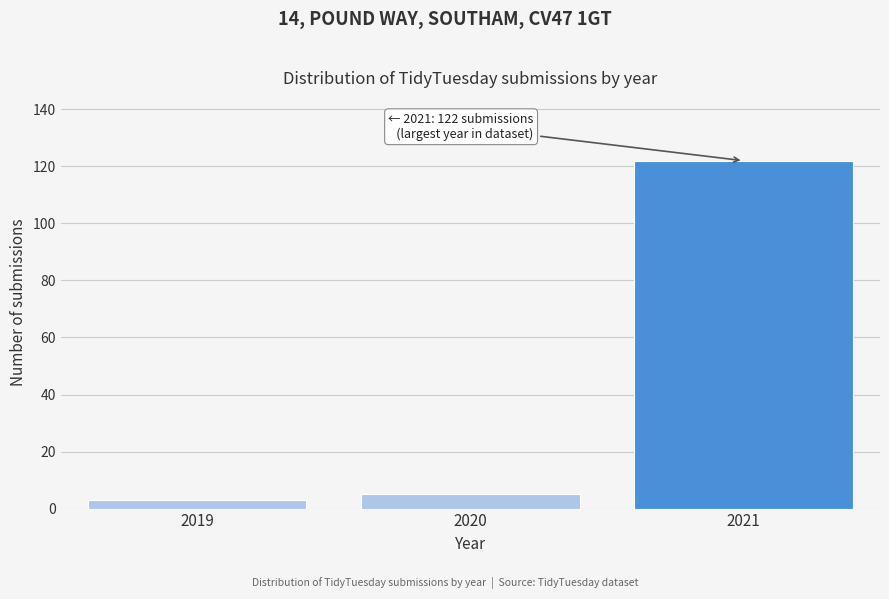

Reading left to right, extract all data points from this chart.

3	5	122